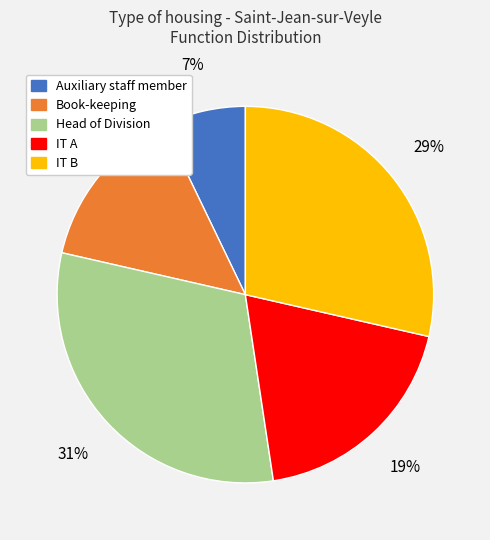

True or false: Book-keeping accounts for 14% of the total.

True